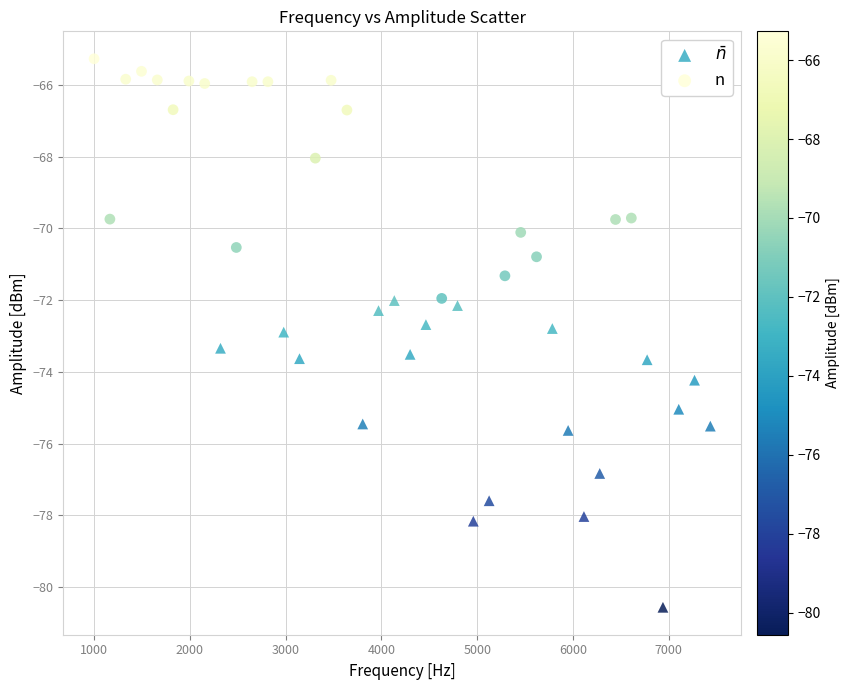

Which series contains the highest Y value?

n